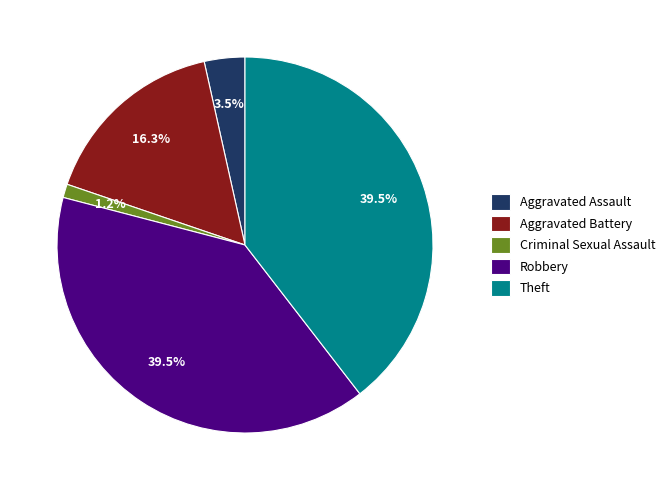

True or false: Criminal Sexual Assault accounts for 1% of the total.

True